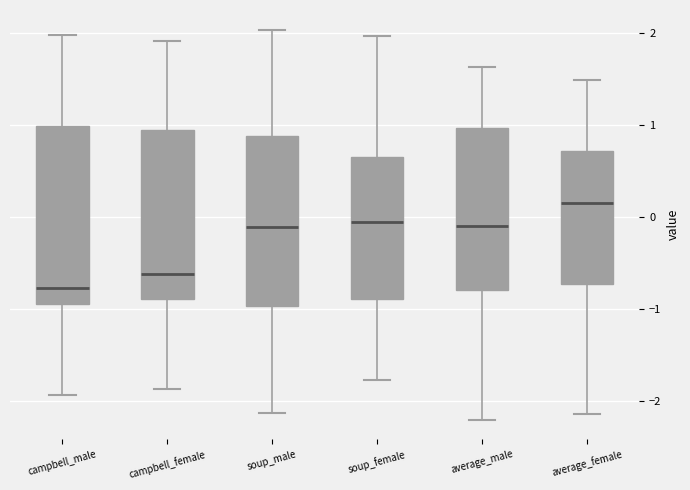

Reading left to right, transcribe this box plot: for each box, give where its median line is, the range the box spans, and where its two whiskers end, as read against the y-axis. The values are not printed on the chart, so give them approximately, as read against the axis.

campbell_male: median -0.8, box -1.0 to 1.0, whiskers -1.9 to 2.0
campbell_female: median -0.6, box -0.9 to 0.9, whiskers -1.9 to 1.9
soup_male: median -0.1, box -1.0 to 0.9, whiskers -2.1 to 2.0
soup_female: median -0.1, box -0.9 to 0.7, whiskers -1.8 to 2.0
average_male: median -0.1, box -0.8 to 1.0, whiskers -2.2 to 1.6
average_female: median 0.2, box -0.7 to 0.7, whiskers -2.1 to 1.5